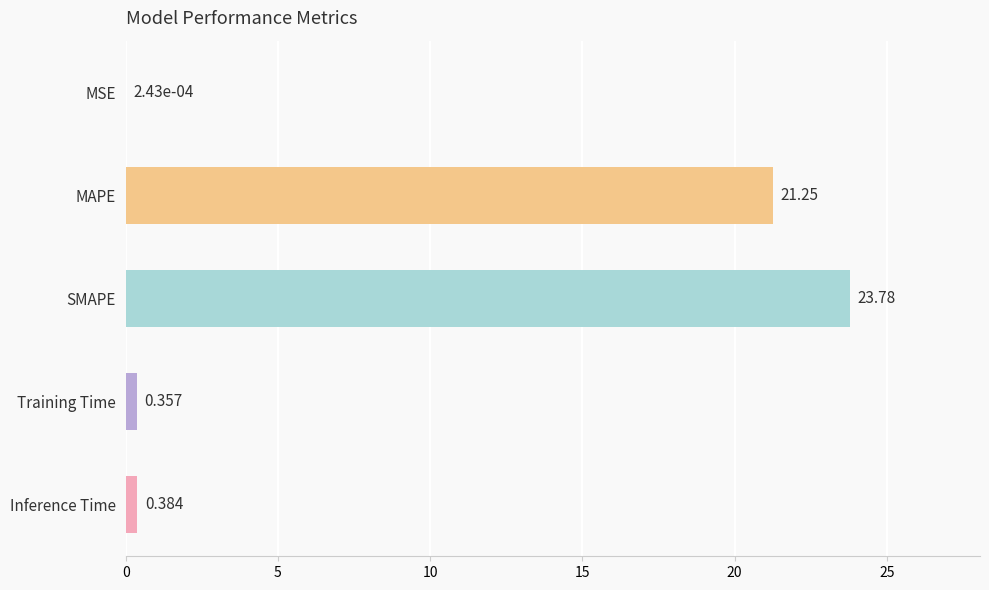

How many series are shown in this chart?

1